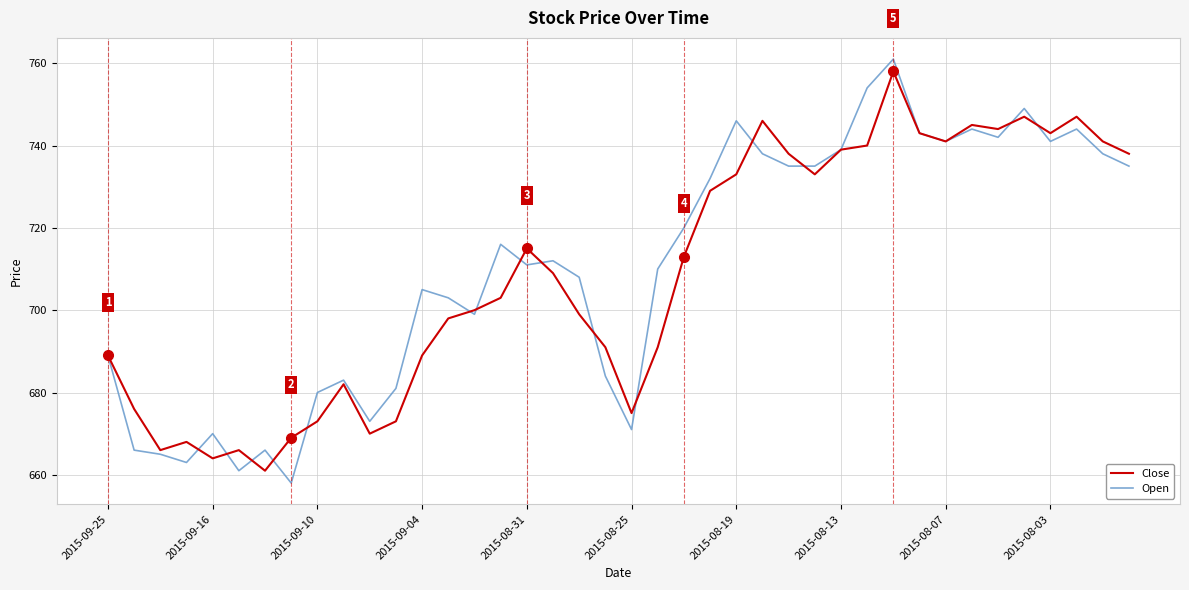

What is the maximum value for Close?

758